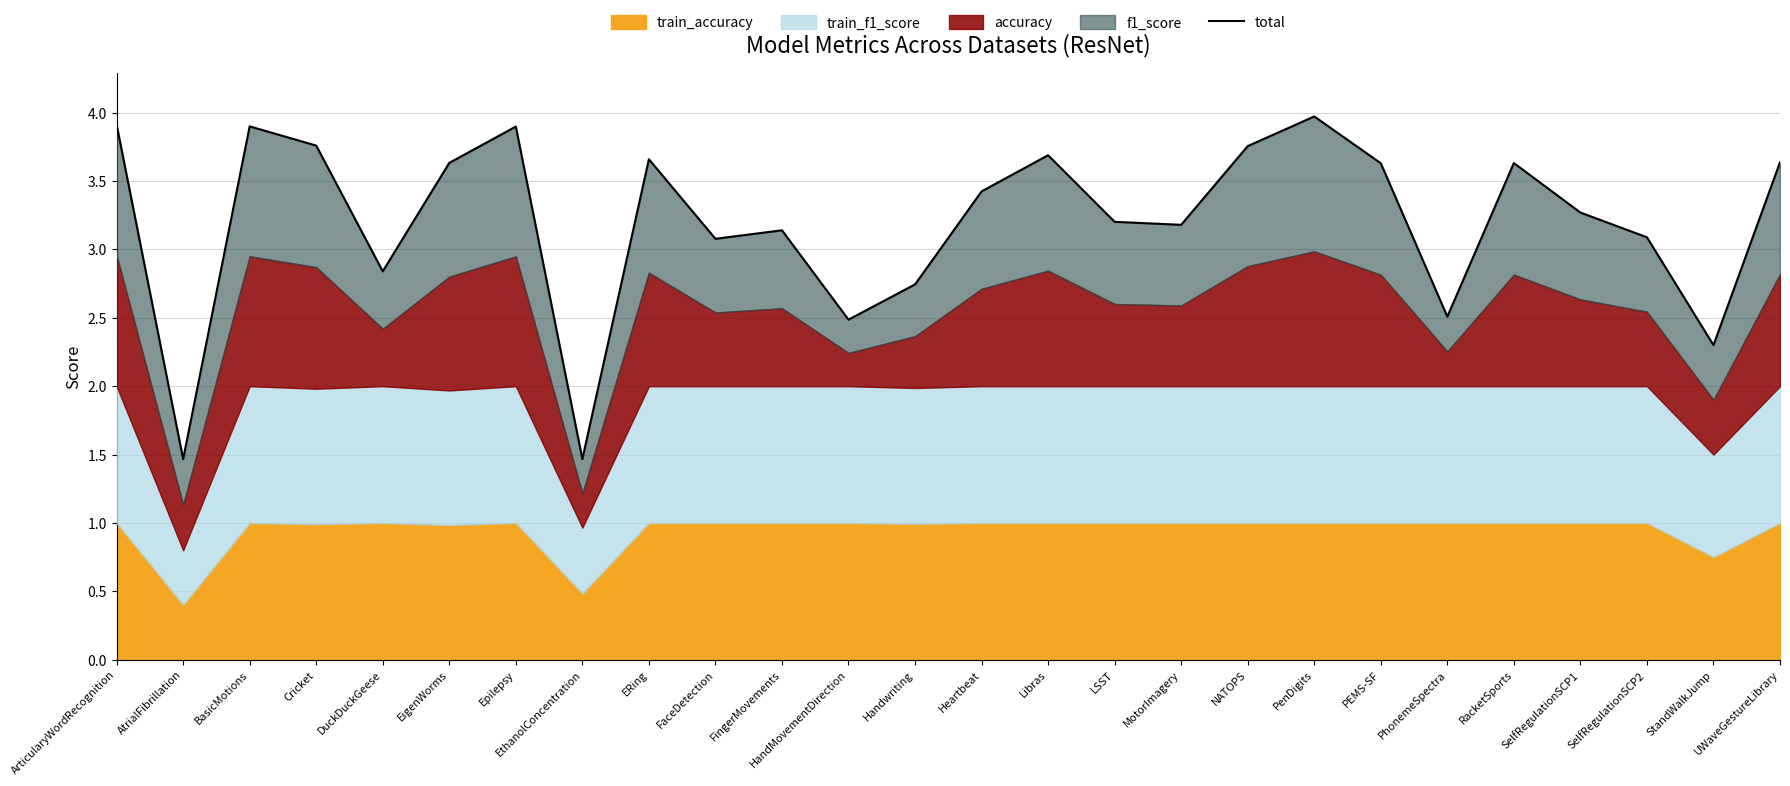

What is the minimum value shown in the chart?

1.5